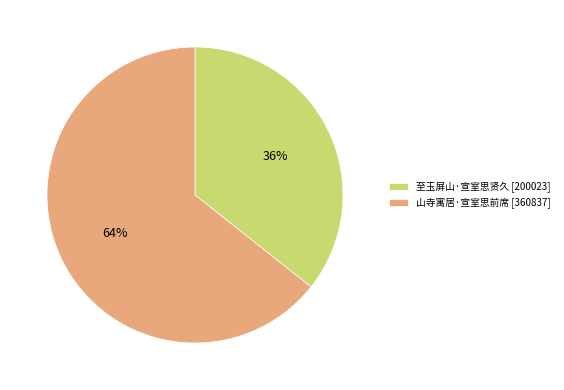

Which category has the biggest portion of the pie?

山寺寓居·宣室思前席